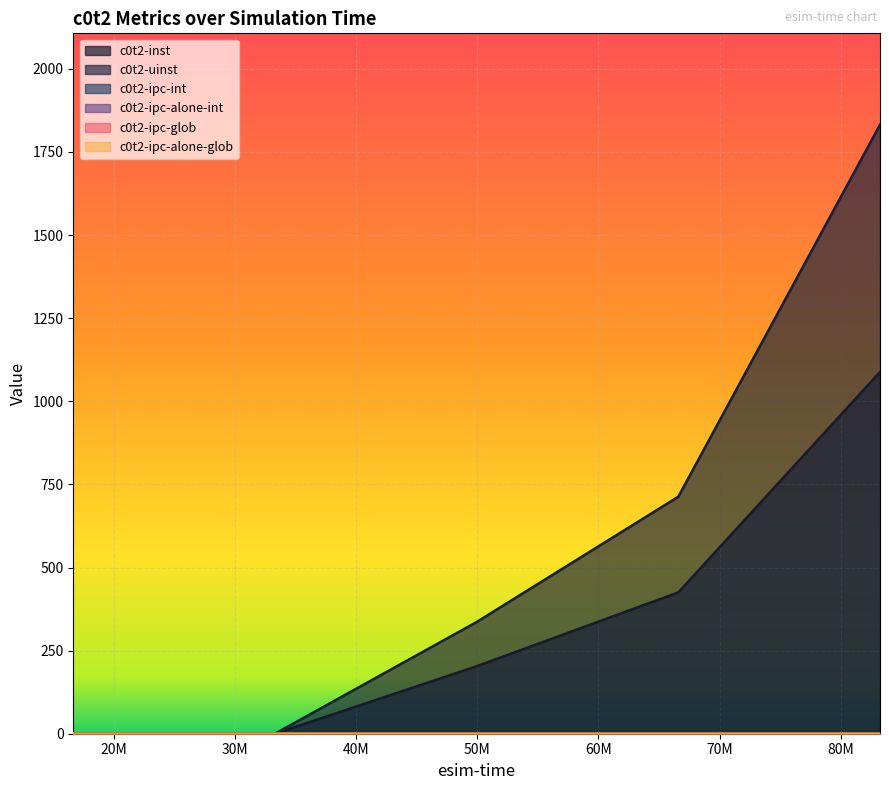

Does the chart display data point markers on the line(s)?

No